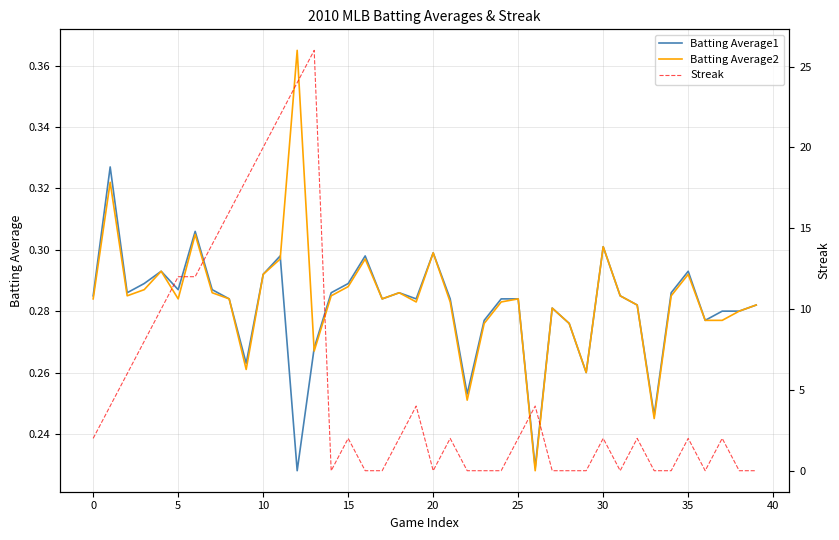

How many interior local peaks does the Batting Average2 series have?

11